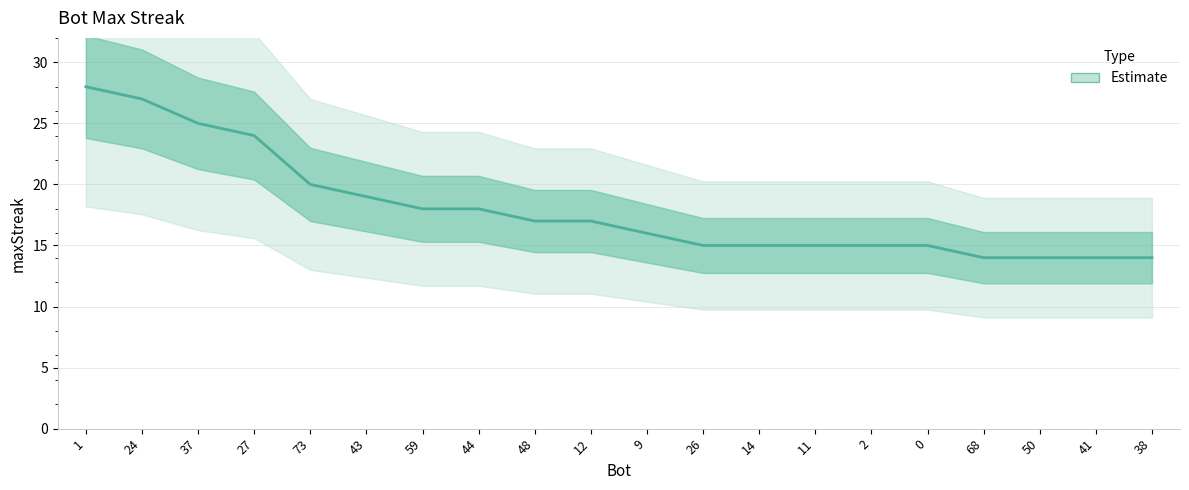

Is it true that the value at 50 is 7?

False